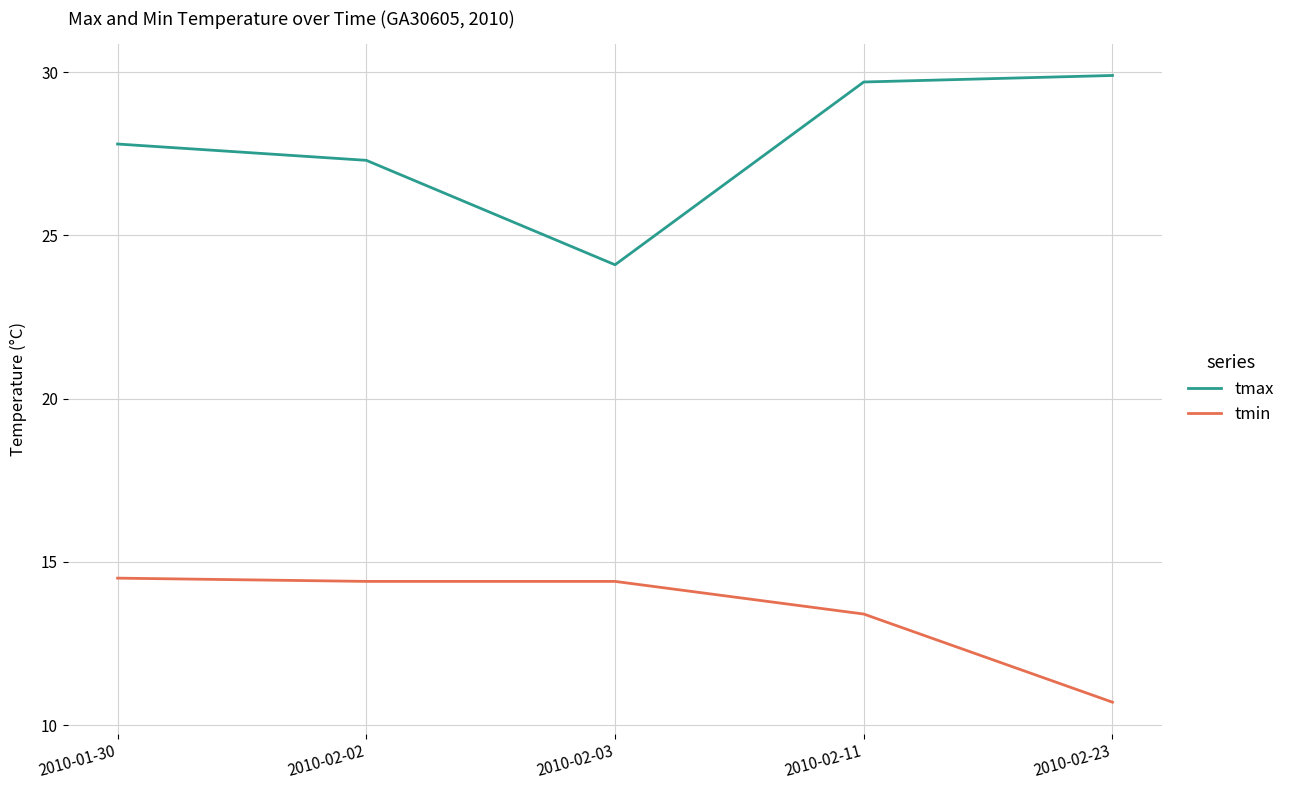

What position from the left is 2010-02-02?

2